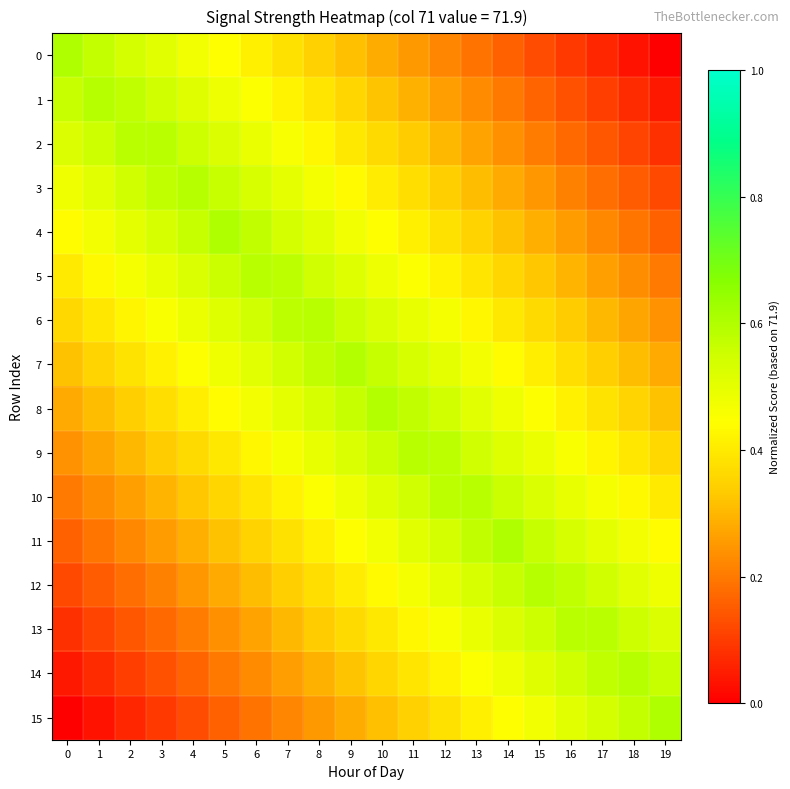

Reading left to right, list all the values displayed in this chart.

row_0: 0.6	0.6	0.5	0.5	0.5	0.4	0.4	0.4	0.3	0.3	0.3	0.3	0.2	0.2	0.2	0.1	0.1	0.1	0.0	0.0
row_1: 0.6	0.6	0.6	0.5	0.5	0.5	0.5	0.4	0.4	0.4	0.3	0.3	0.3	0.2	0.2	0.2	0.1	0.1	0.1	0.0
row_2: 0.5	0.6	0.6	0.6	0.6	0.5	0.5	0.5	0.4	0.4	0.4	0.3	0.3	0.3	0.2	0.2	0.2	0.1	0.1	0.1
row_3: 0.5	0.5	0.5	0.6	0.6	0.6	0.5	0.5	0.5	0.4	0.4	0.4	0.3	0.3	0.3	0.2	0.2	0.2	0.2	0.1
row_4: 0.4	0.5	0.5	0.5	0.6	0.6	0.6	0.5	0.5	0.5	0.4	0.4	0.4	0.3	0.3	0.3	0.3	0.2	0.2	0.2
row_5: 0.4	0.4	0.5	0.5	0.5	0.6	0.6	0.6	0.5	0.5	0.5	0.5	0.4	0.4	0.4	0.3	0.3	0.3	0.2	0.2
row_6: 0.4	0.4	0.4	0.5	0.5	0.5	0.5	0.6	0.6	0.6	0.5	0.5	0.5	0.4	0.4	0.4	0.3	0.3	0.3	0.2
row_7: 0.3	0.4	0.4	0.4	0.4	0.5	0.5	0.5	0.6	0.6	0.6	0.5	0.5	0.5	0.4	0.4	0.4	0.3	0.3	0.3
row_8: 0.3	0.3	0.3	0.4	0.4	0.4	0.5	0.5	0.5	0.6	0.6	0.6	0.5	0.5	0.5	0.4	0.4	0.4	0.4	0.3
row_9: 0.2	0.3	0.3	0.3	0.4	0.4	0.4	0.5	0.5	0.5	0.6	0.6	0.6	0.5	0.5	0.5	0.5	0.4	0.4	0.4
row_10: 0.2	0.2	0.3	0.3	0.3	0.4	0.4	0.4	0.5	0.5	0.5	0.5	0.6	0.6	0.6	0.5	0.5	0.5	0.4	0.4
row_11: 0.2	0.2	0.2	0.3	0.3	0.3	0.3	0.4	0.4	0.4	0.5	0.5	0.5	0.6	0.6	0.6	0.5	0.5	0.5	0.4
row_12: 0.1	0.2	0.2	0.2	0.2	0.3	0.3	0.3	0.4	0.4	0.4	0.5	0.5	0.5	0.6	0.6	0.6	0.5	0.5	0.5
row_13: 0.1	0.1	0.1	0.2	0.2	0.2	0.3	0.3	0.3	0.4	0.4	0.4	0.5	0.5	0.5	0.6	0.6	0.6	0.6	0.5
row_14: 0.0	0.1	0.1	0.1	0.2	0.2	0.2	0.3	0.3	0.3	0.4	0.4	0.4	0.5	0.5	0.5	0.5	0.6	0.6	0.6
row_15: 0.0	0.0	0.1	0.1	0.1	0.2	0.2	0.2	0.3	0.3	0.3	0.3	0.4	0.4	0.4	0.5	0.5	0.5	0.6	0.6